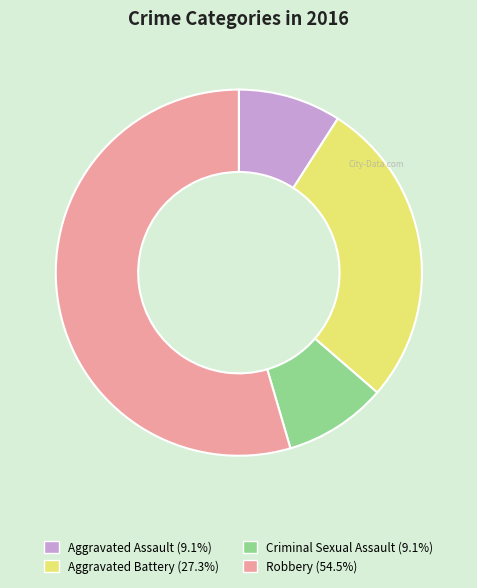

Does Aggravated Battery represent more than half of the total?

No